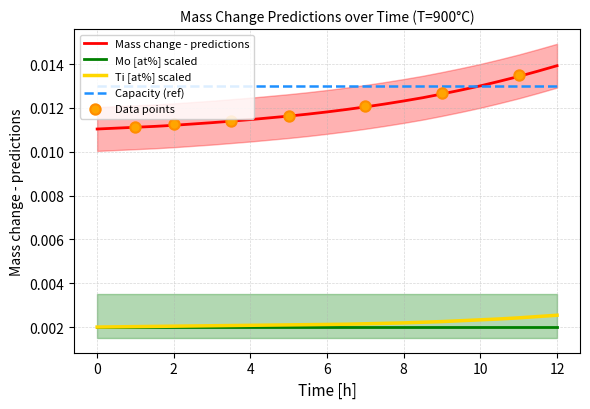

At which category is the sum across all series the highest?

12.0